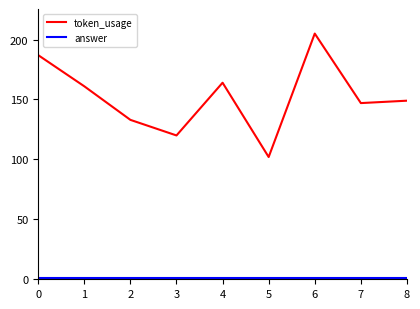

The value of token_usage at 4 is 164. True or false?

True